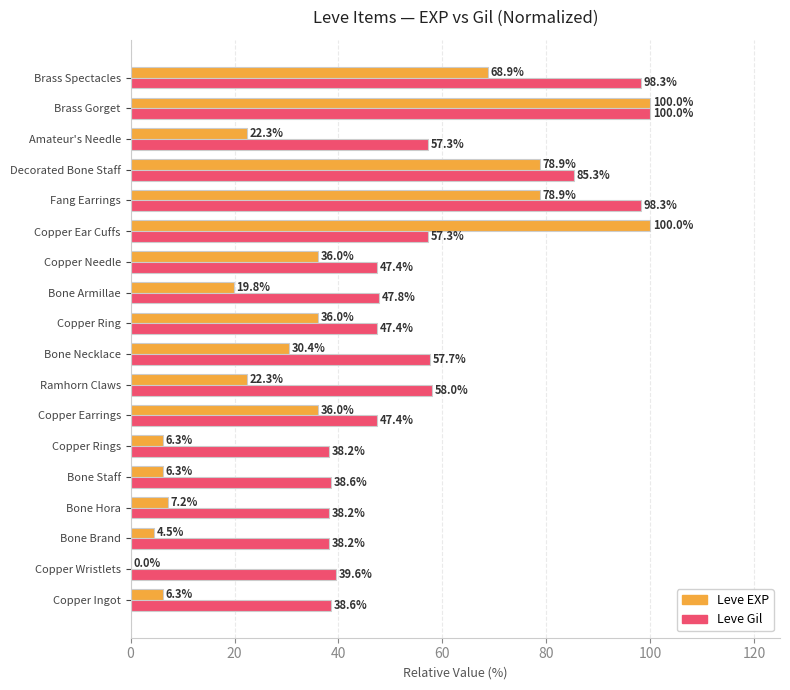

The Leve EXP series shows 10.7 at Copper Ring. True or false?

False